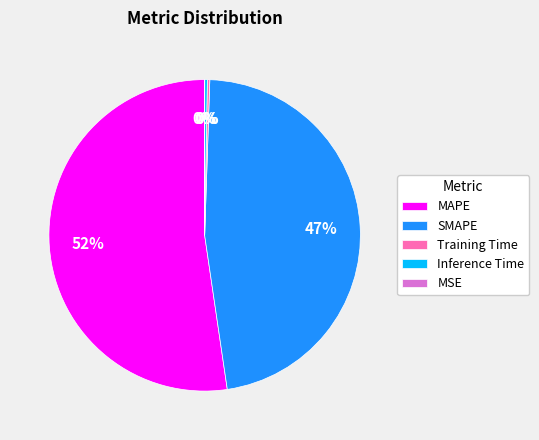

The MAPE slice represents 52% of the pie. True or false?

True